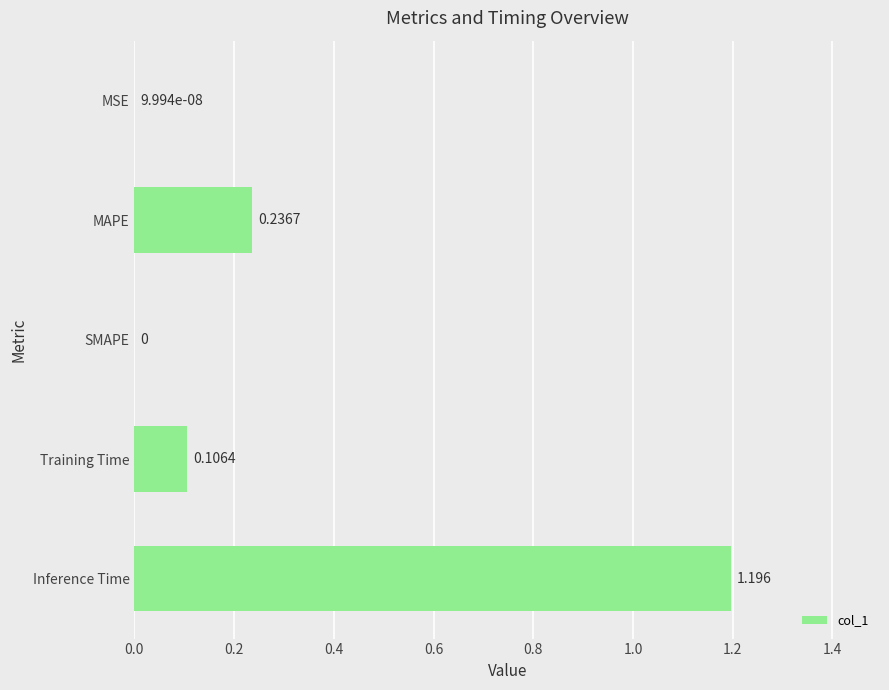

Which category has the highest value across all series?

Inference Time